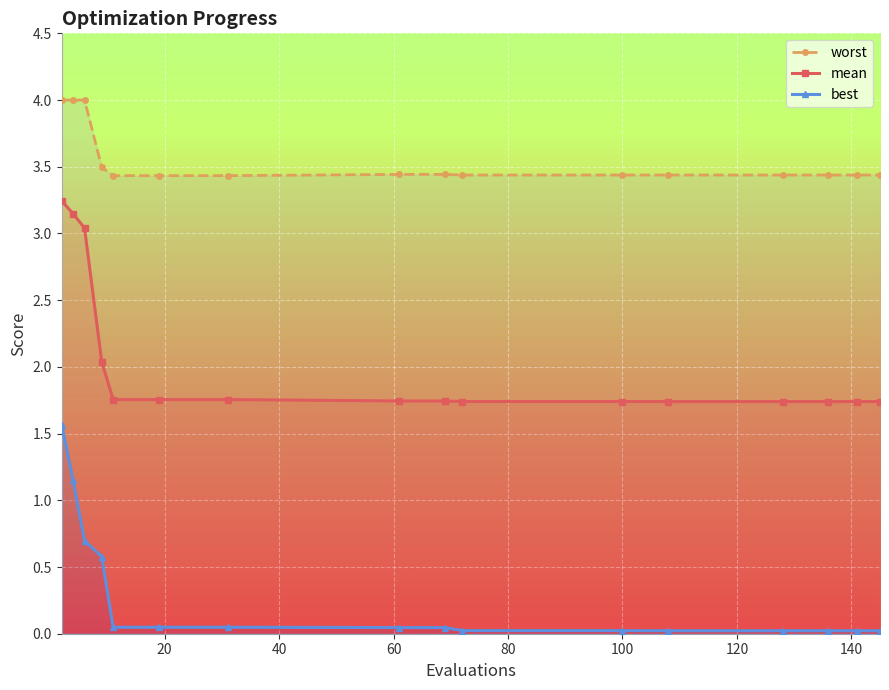

What is the lowest value of the mean series?

1.7